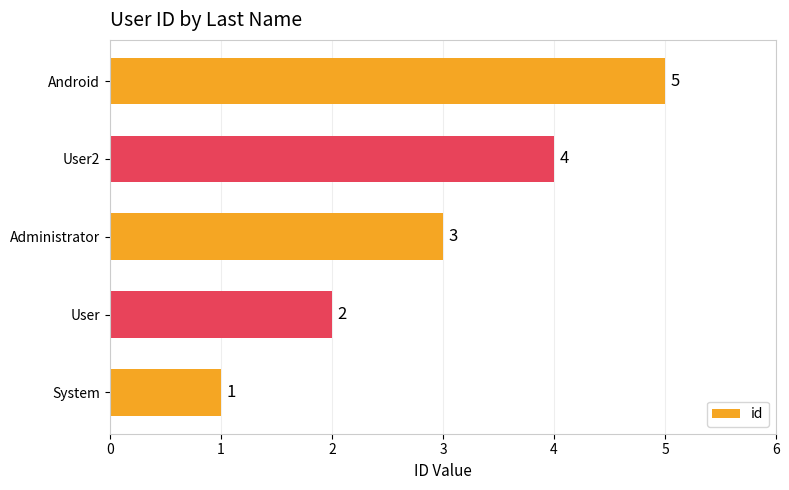

Approximately how many times larger is the value at User compared to User2?

0.5